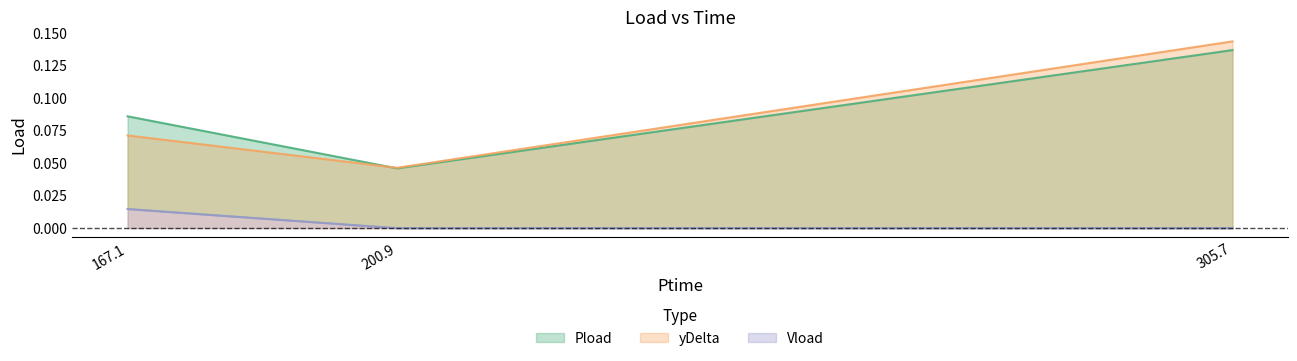

Count the Vload values in the range 0 to 1.

3